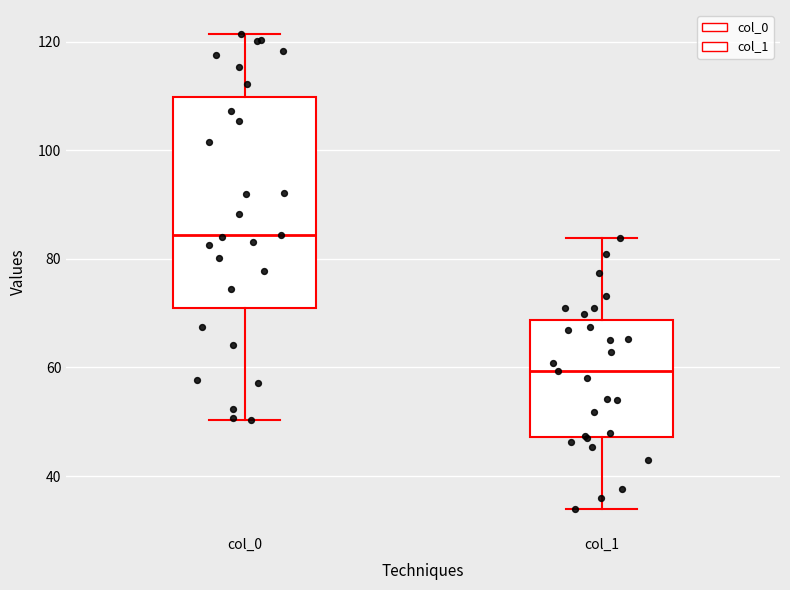

Reading left to right, transcribe this box plot: for each box, give where its median line is, the range the box spans, and where its two whiskers end, as read against the y-axis. The values are not printed on the chart, so give them approximately, as read against the axis.

col_0: median 84, box 70 to 110, whiskers 50 to 122
col_1: median 60, box 48 to 68, whiskers 34 to 84